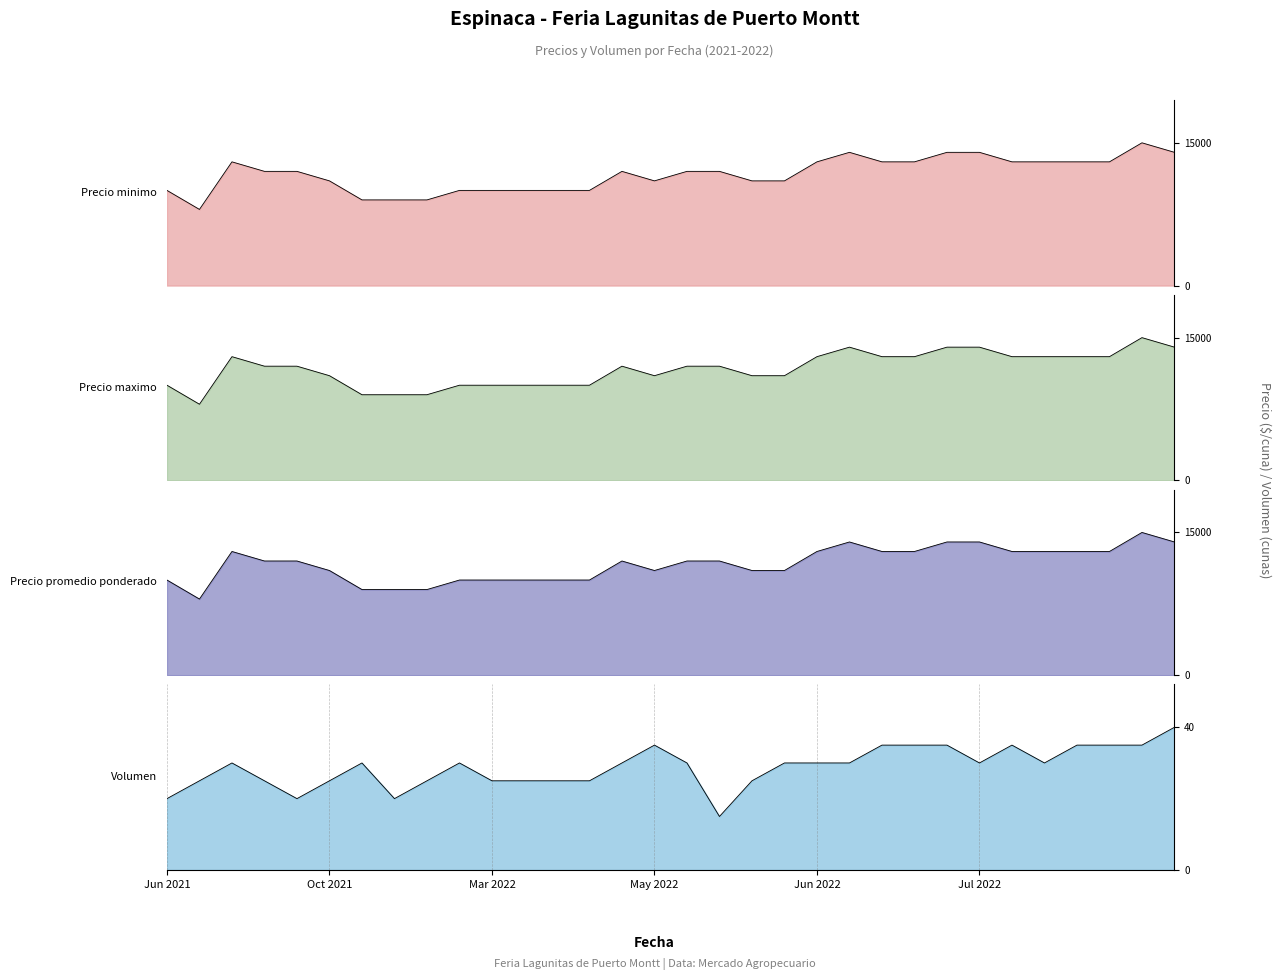

How many data points in Precio promedio ponderado are less than 12000?

14